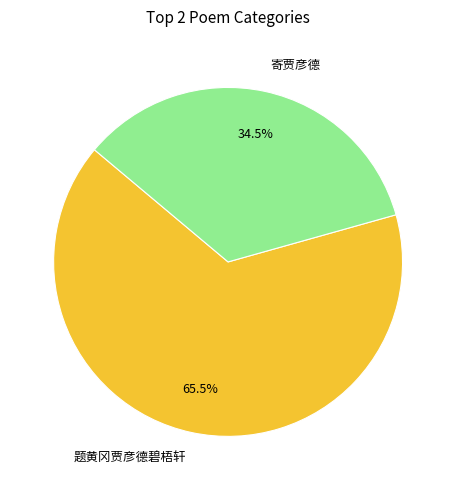

Does 寄贾彦德 account for over 50% of the chart?

No